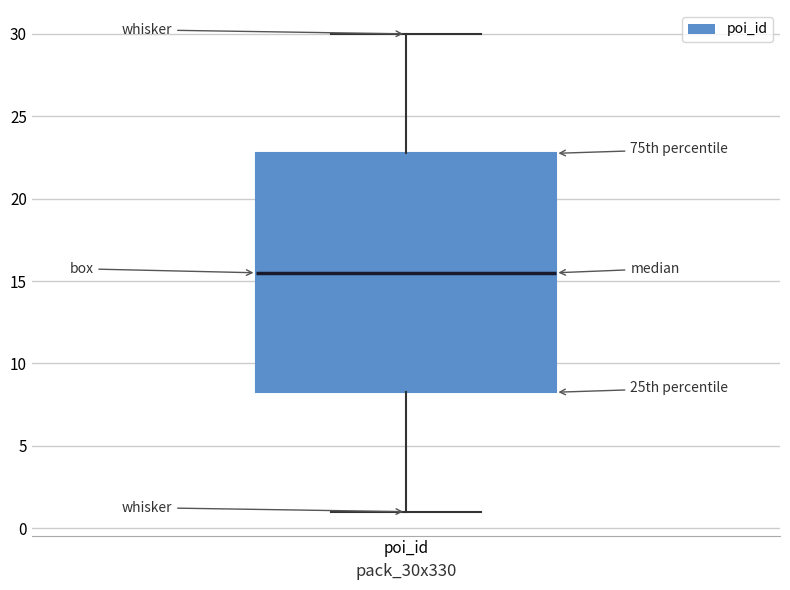

Read this box plot against the y-axis: the position of the median line, the range covered by the box, and the ends of both whiskers. The values are not printed on the chart, so give them approximately, as read against the axis.

median 15.5, box 8.5 to 23.0, whiskers 1.0 to 30.0